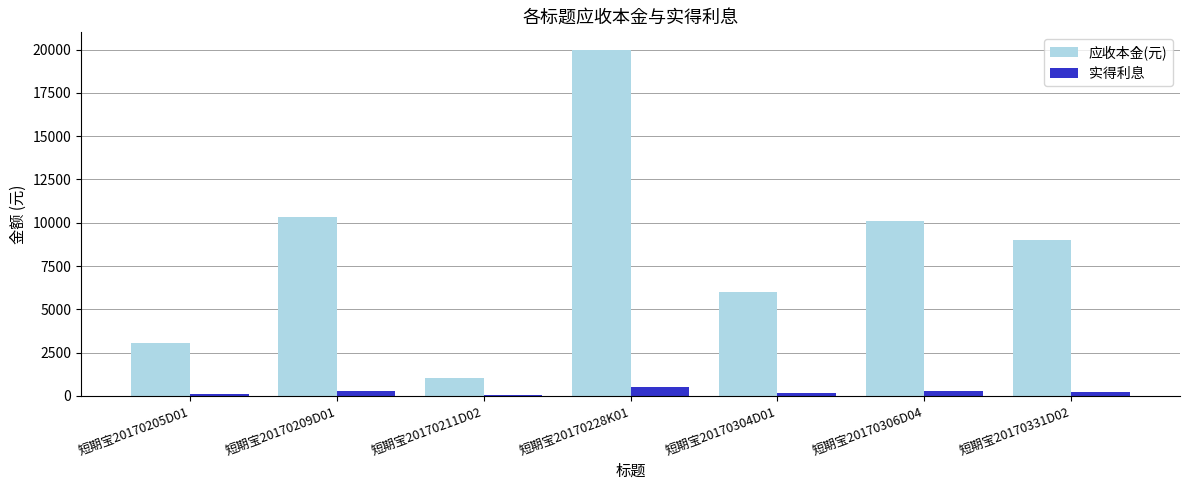

What is the spread (max minus min) of values at 短期宝20170209D01?

10059.7